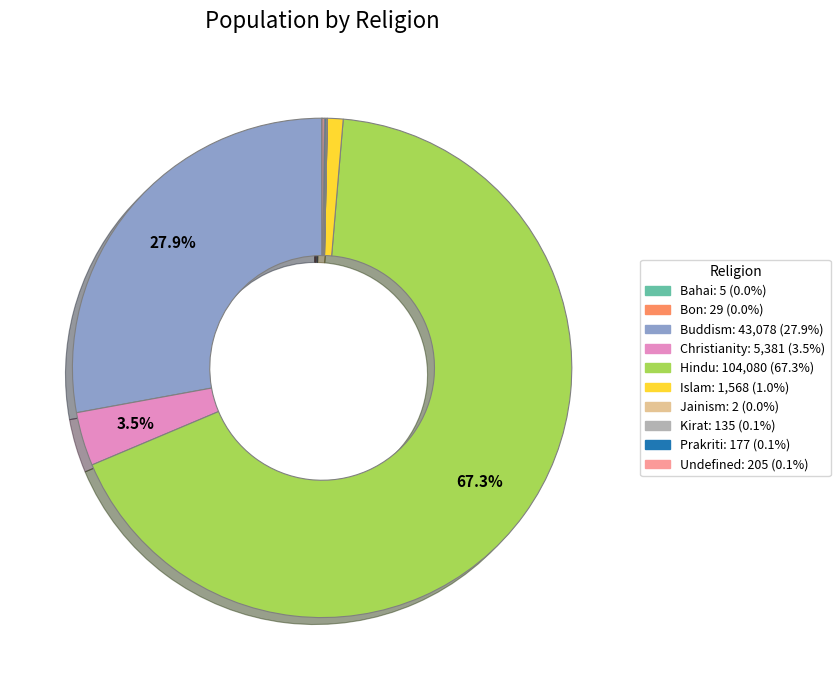

To the nearest percent, what is the difference between the largest and smallest slice percentages?

67%